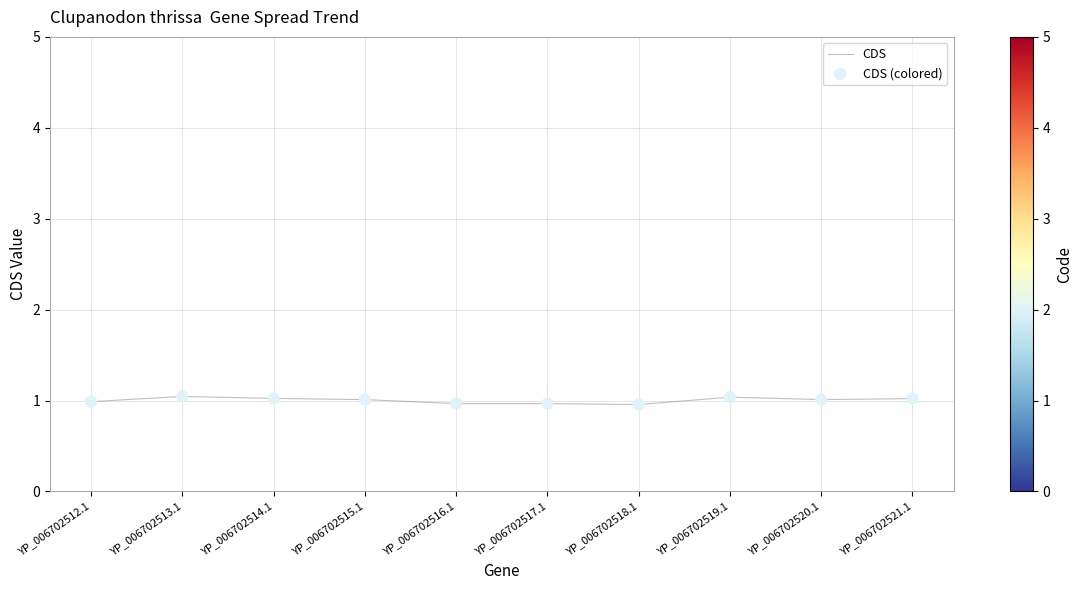

What is the minimum value shown in the chart?

1.0